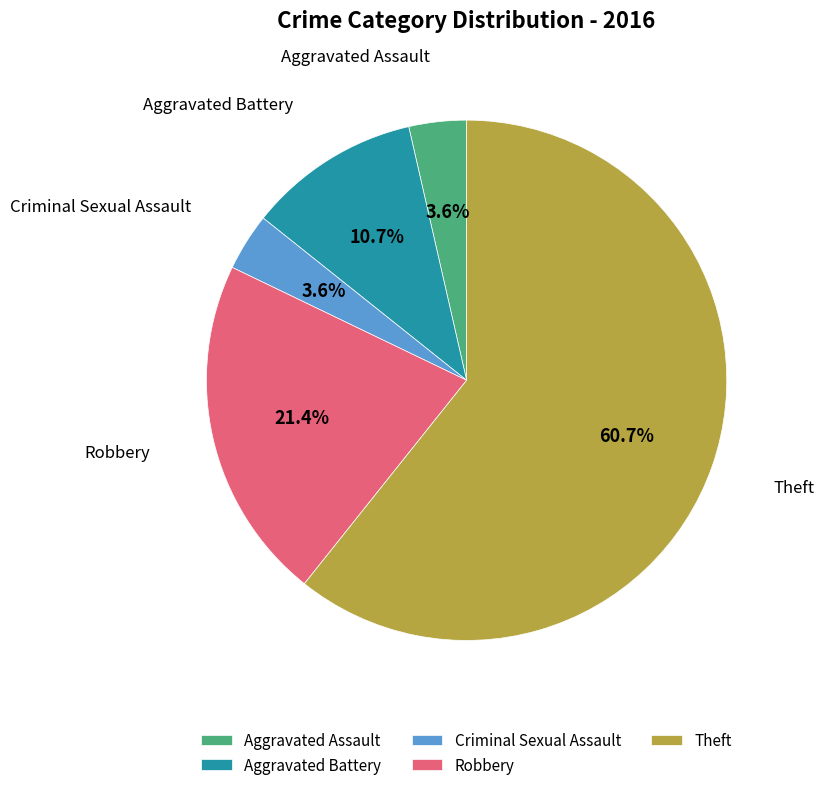

Do Criminal Sexual Assault and Theft together represent more than half of the pie?

Yes